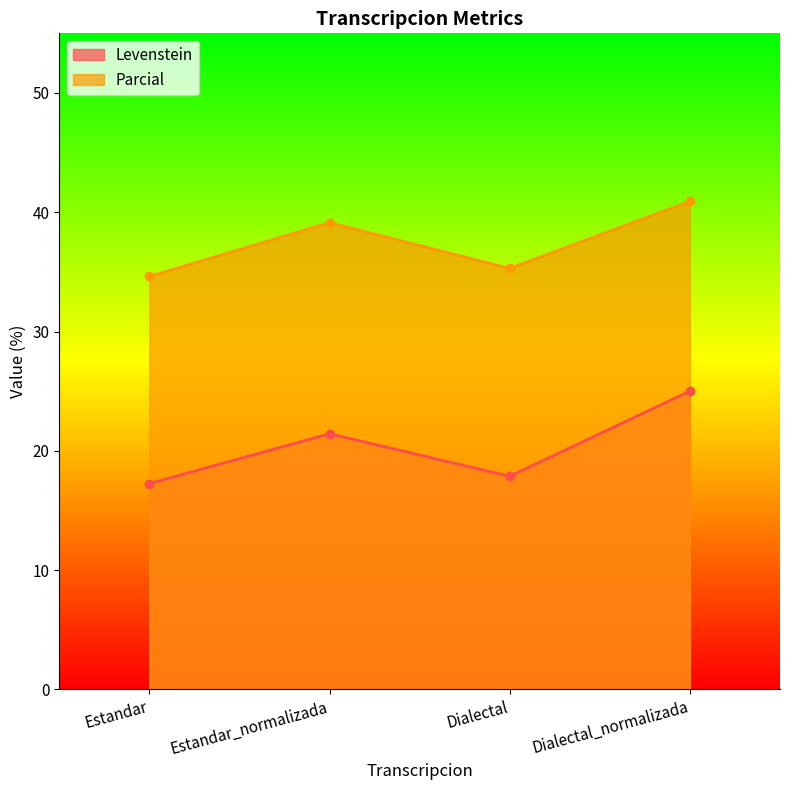

True or false: Parcial and Levenstein cross at least once.

False